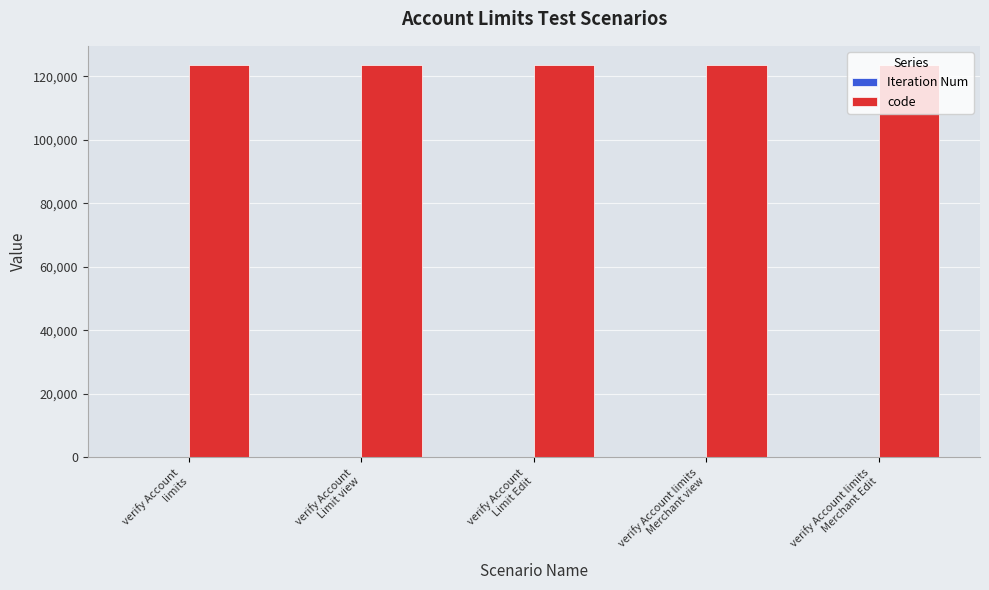

Is it true that code equals 123456 at verify Account
Limit Edit?

True